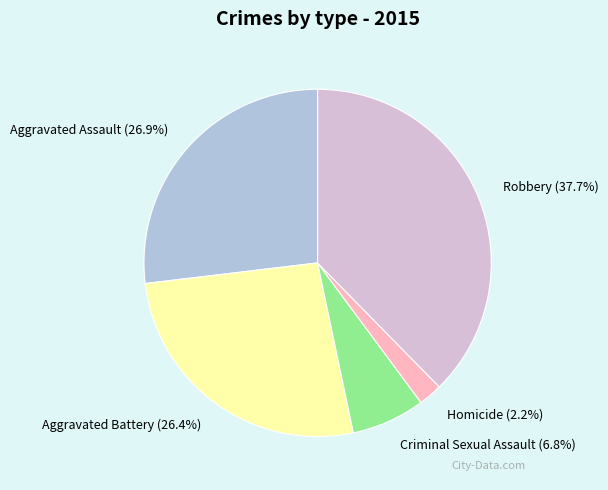

To the nearest percent, what is the difference between the largest and smallest slice percentages?

35%